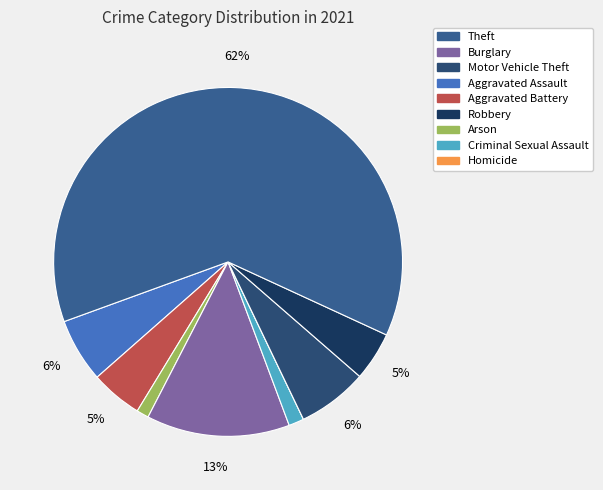

What is the majority slice?

Theft